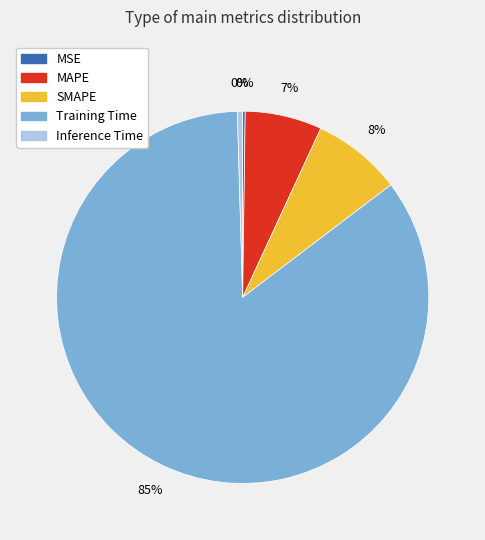

Does any single category account for the majority?

Yes